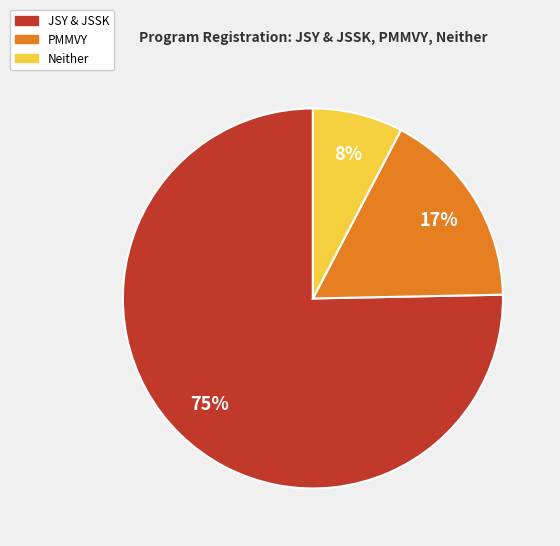

What is the ratio of the value at PMMVY to the value at JSY & JSSK?

0.2